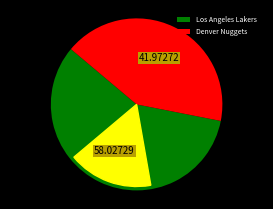

Is there a majority slice in this chart?

Yes